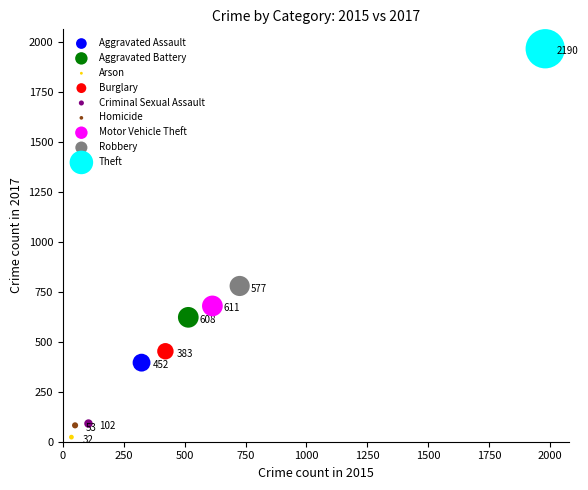

What are all the series names shown in the legend?

Aggravated Assault, Aggravated Battery, Arson, Burglary, Criminal Sexual Assault, Homicide, Motor Vehicle Theft, Robbery, Theft